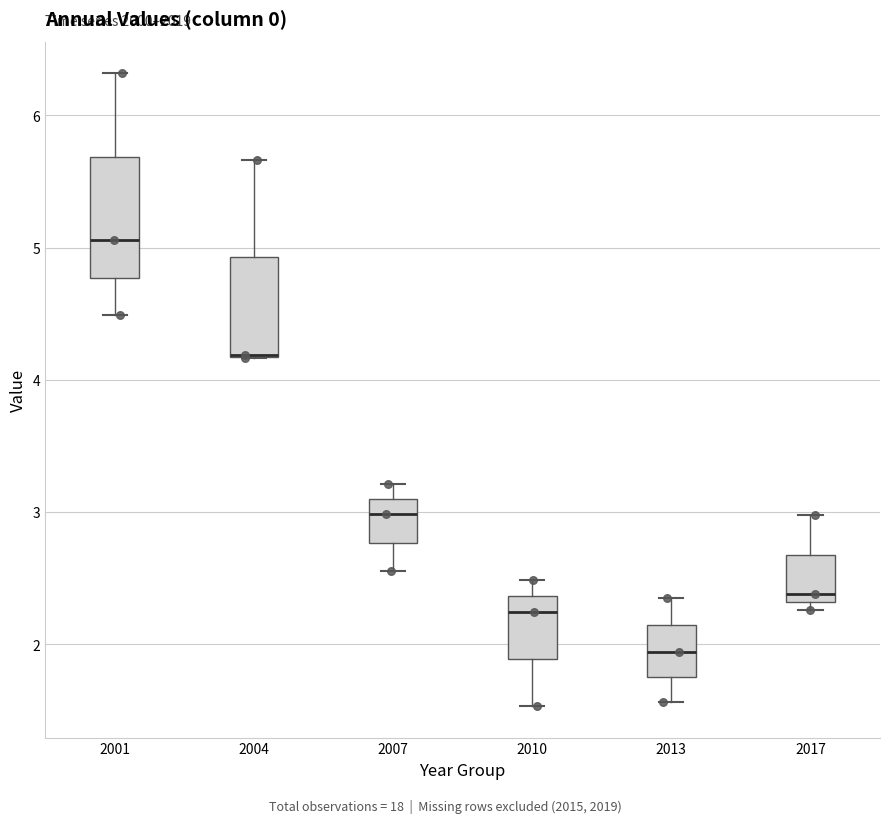

Reading left to right, transcribe this box plot: for each box, give where its median line is, the range the box spans, and where its two whiskers end, as read against the y-axis. The values are not printed on the chart, so give them approximately, as read against the axis.

2001: median 5.1, box 4.8 to 5.7, whiskers 4.5 to 6.3
2004: median 4.2 (drawn on the box's lower edge), box 4.2 to 4.9, whiskers 4.2 to 5.7
2007: median 3.0, box 2.8 to 3.1, whiskers 2.6 to 3.2
2010: median 2.2, box 1.9 to 2.4, whiskers 1.5 to 2.5
2013: median 1.9, box 1.8 to 2.1, whiskers 1.6 to 2.3
2017: median 2.4, box 2.3 to 2.7, whiskers 2.3 (just below the box's lower edge) to 3.0